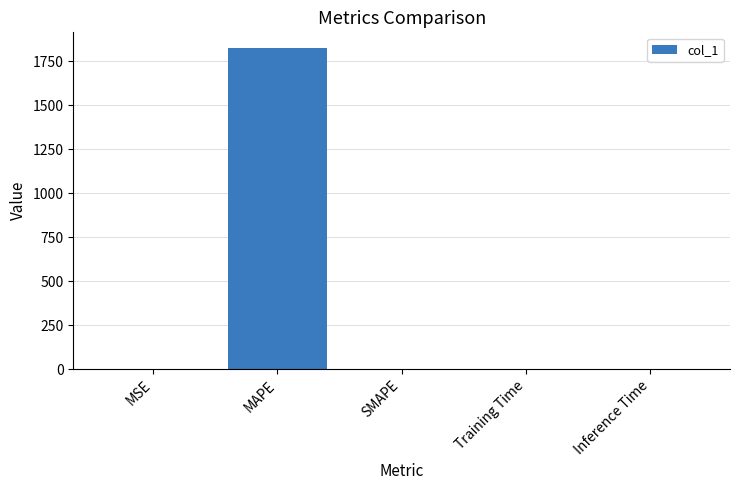

The chart shows a value of 1824.1 at MAPE. True or false?

True